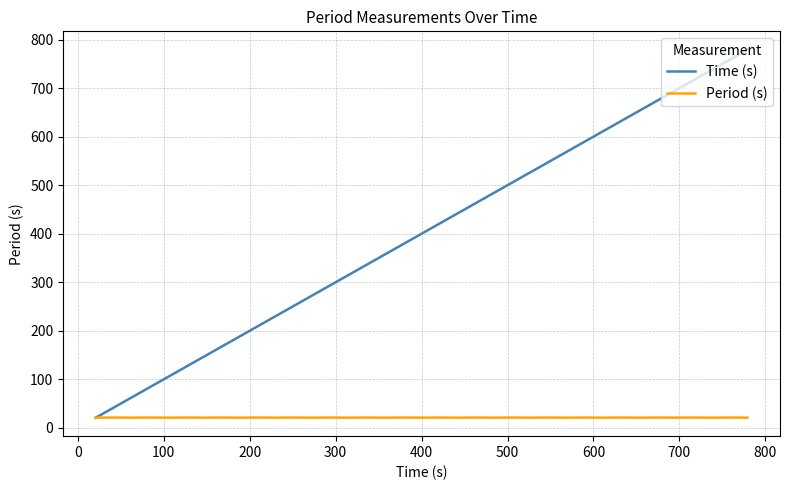

Rank the series by their average value, from lowest to highest.

Period (s), Time (s)